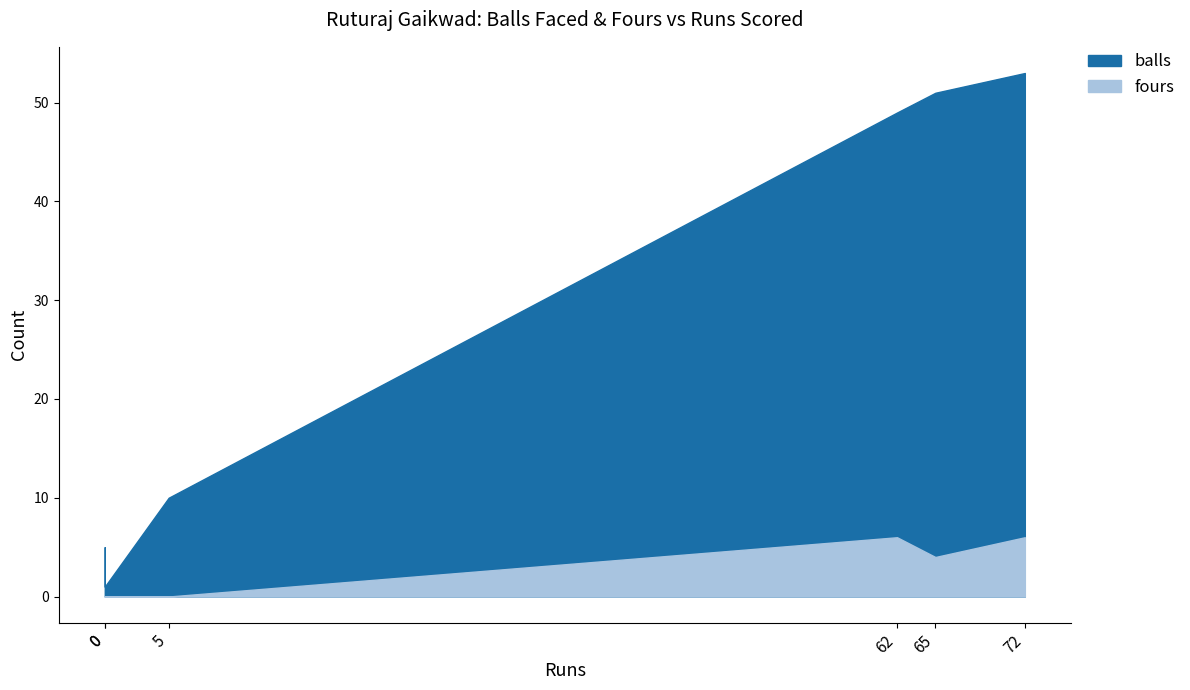

What is the average value of the balls series?

28